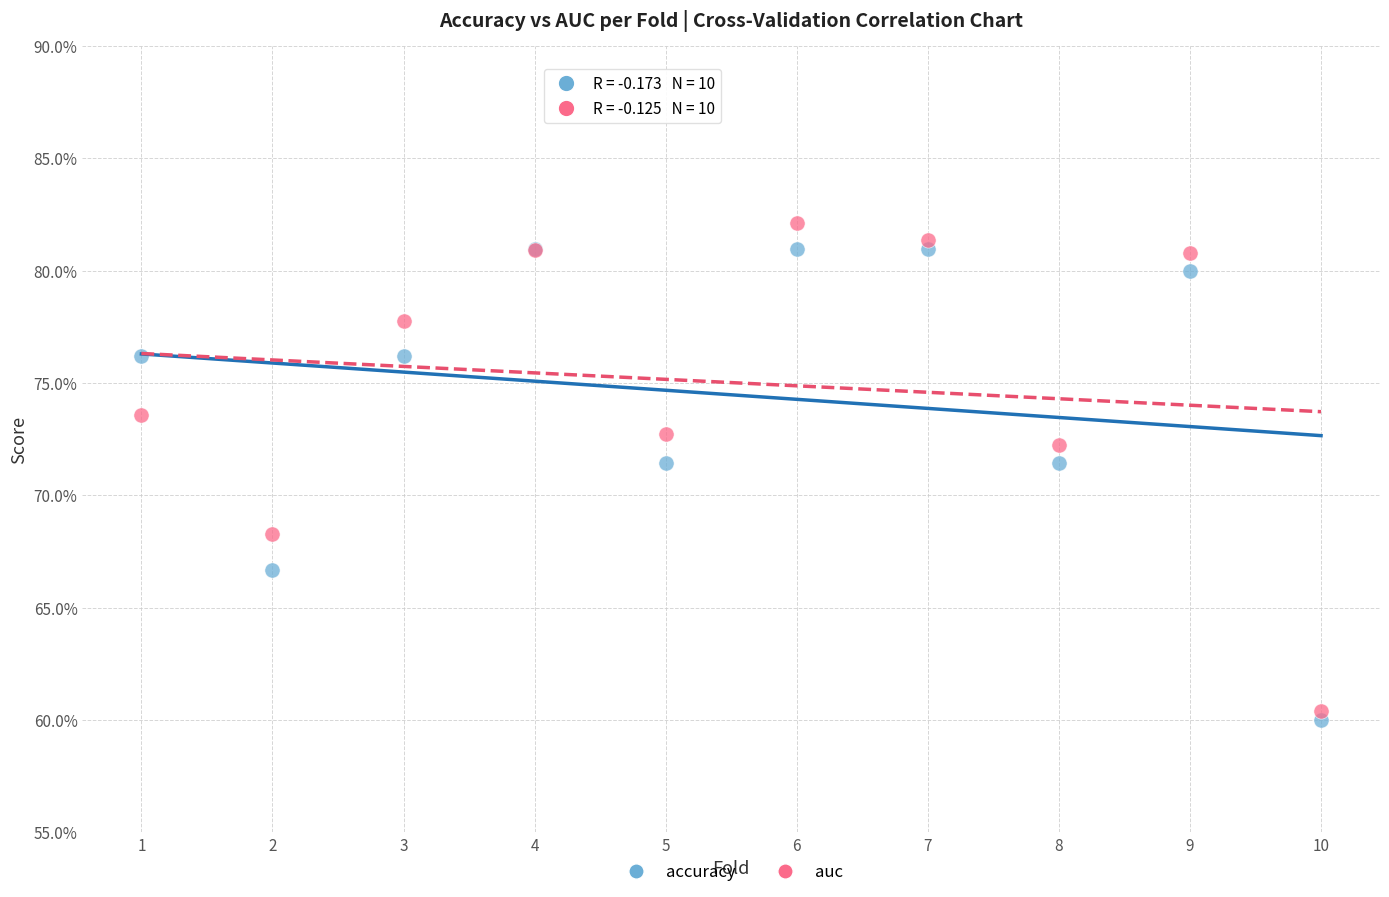

What are all the series names shown in the legend?

accuracy, auc